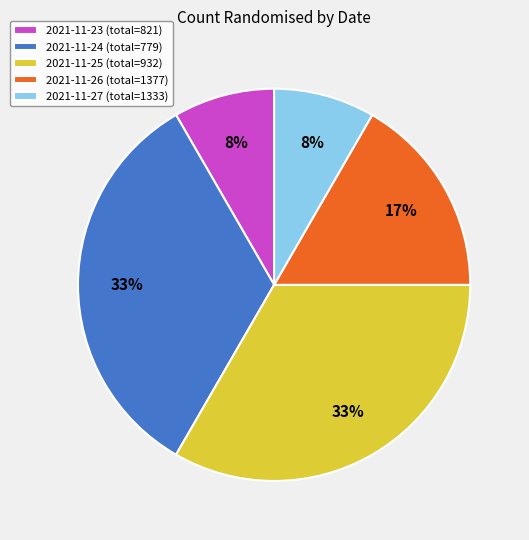

To the nearest percent, what percentage of the pie is 2021-11-25 (total=932)?

33%